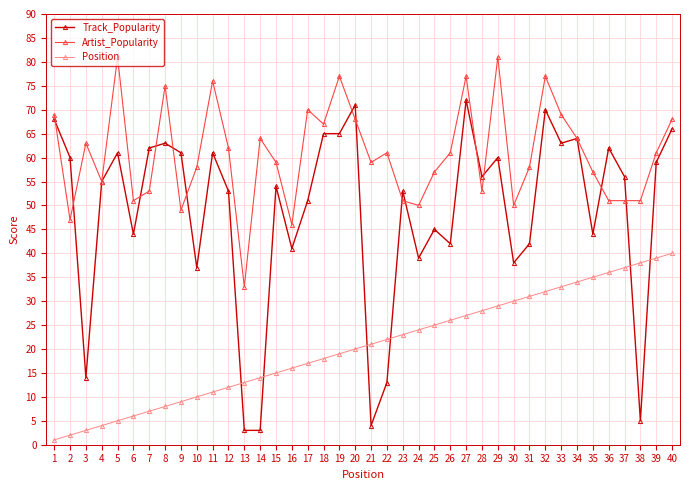

How many data points does each series have?

40